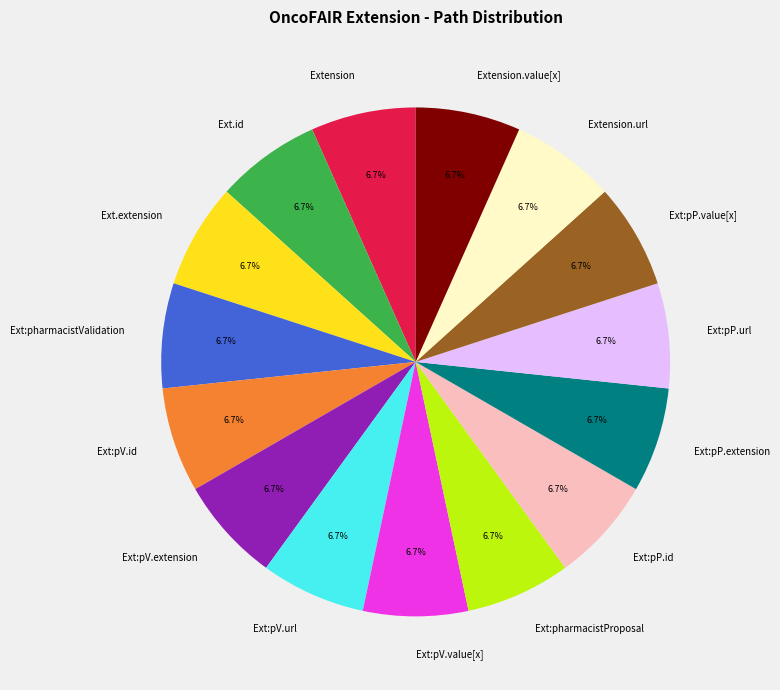

Does any single category account for the majority?

No